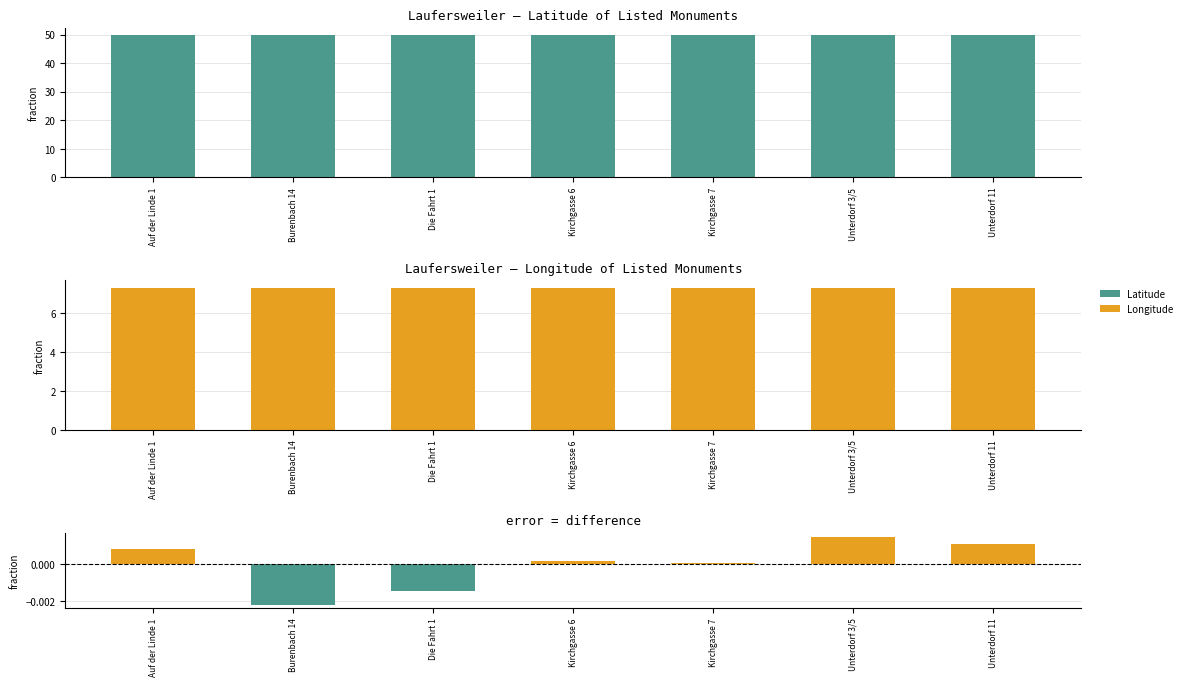

What is the label of the 3rd bar from the left?

Die Fahrt 1